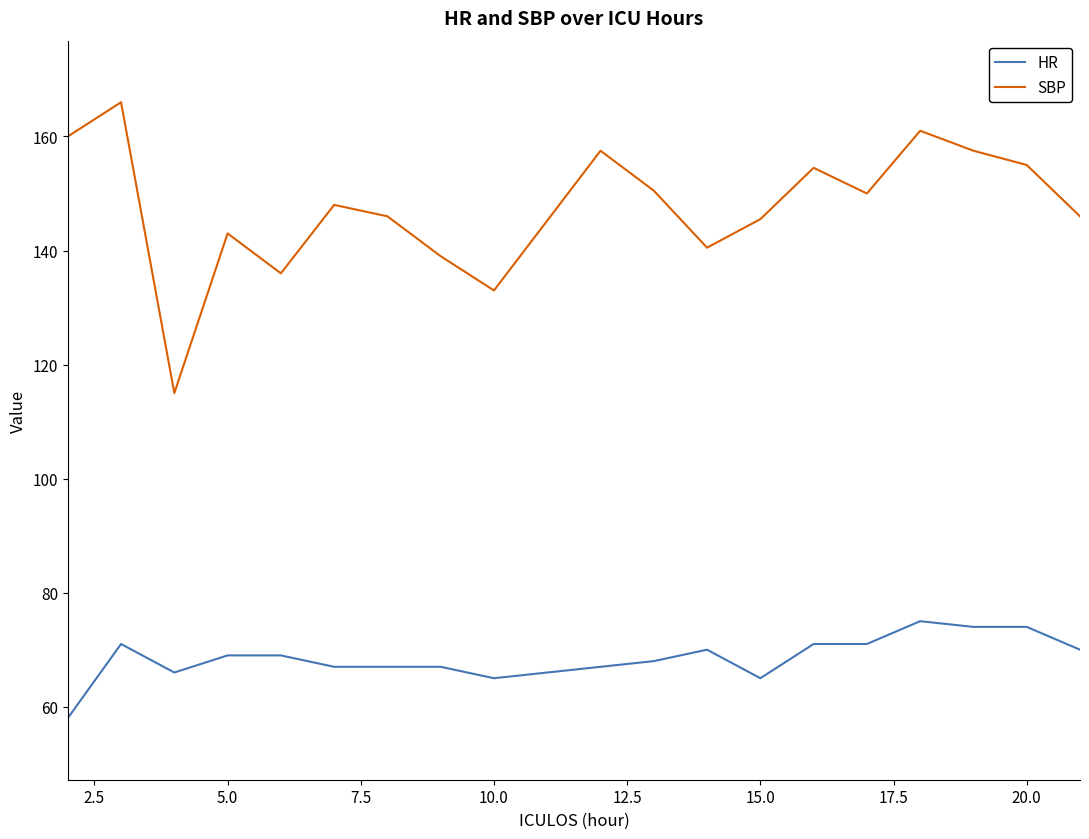

Rank the series by their maximum value, from highest to lowest.

SBP, HR